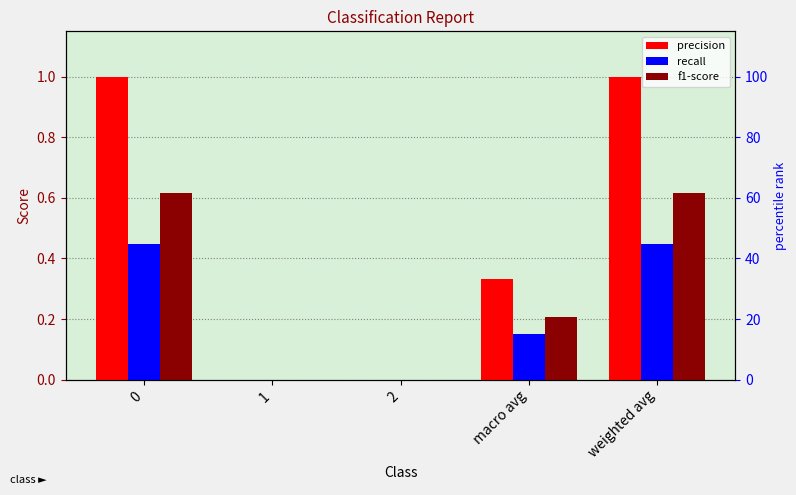

How many series are shown in this chart?

3